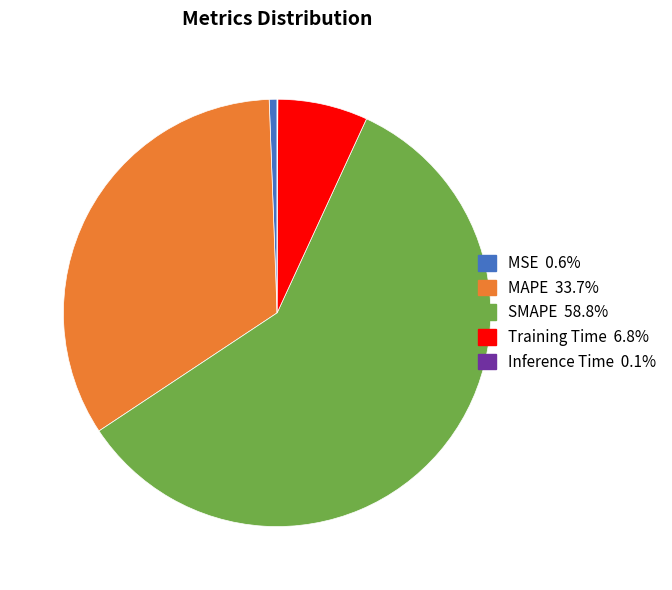

Is there any slice that represents more than half of the pie?

Yes